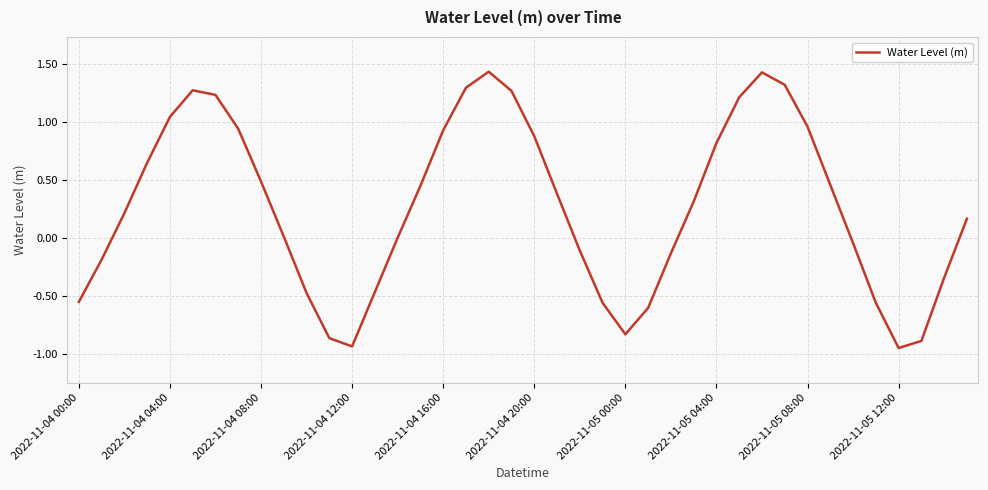

What is the difference between the maximum and minimum values?

2.4